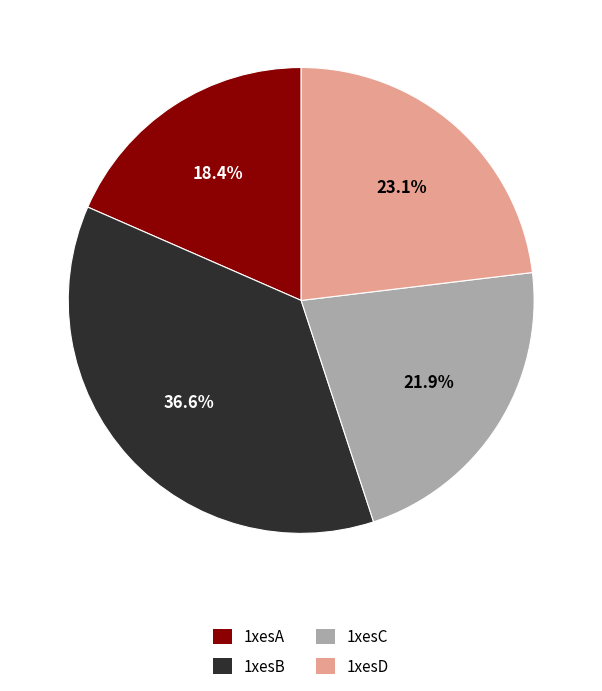

Is there a majority slice in this chart?

No